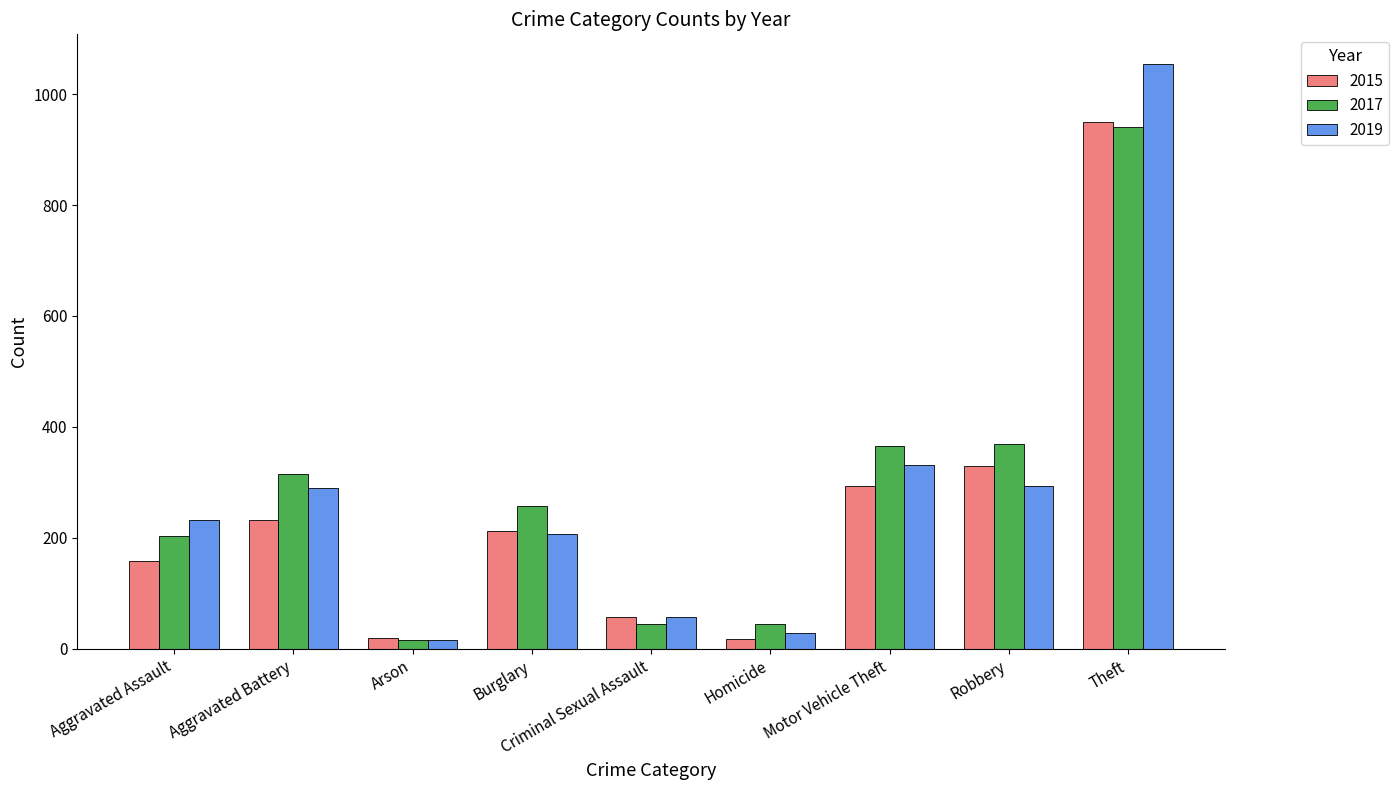

At which category is the sum across all series the highest?

Theft